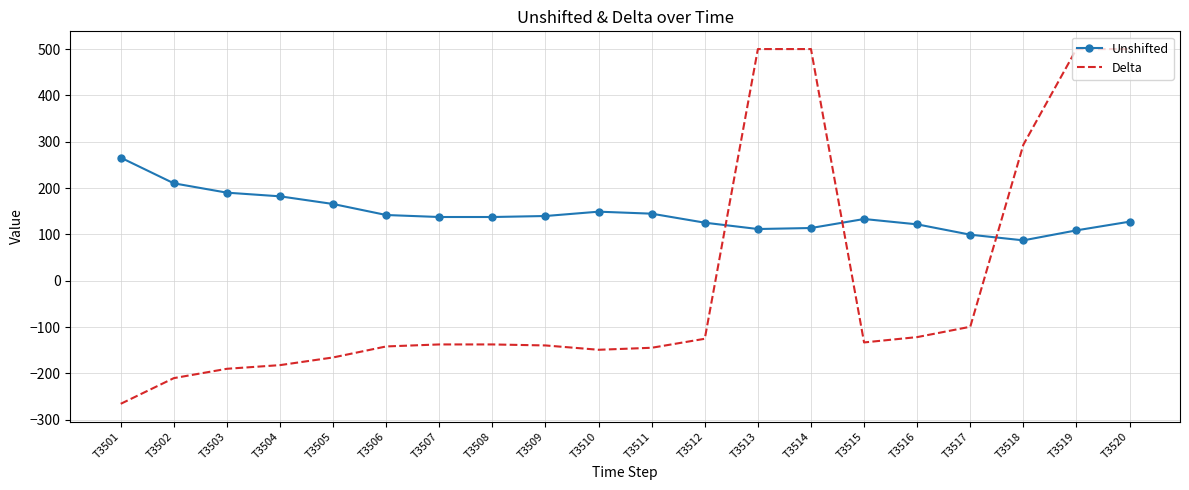

What is the difference between the highest and lowest values at T3515?

266.4